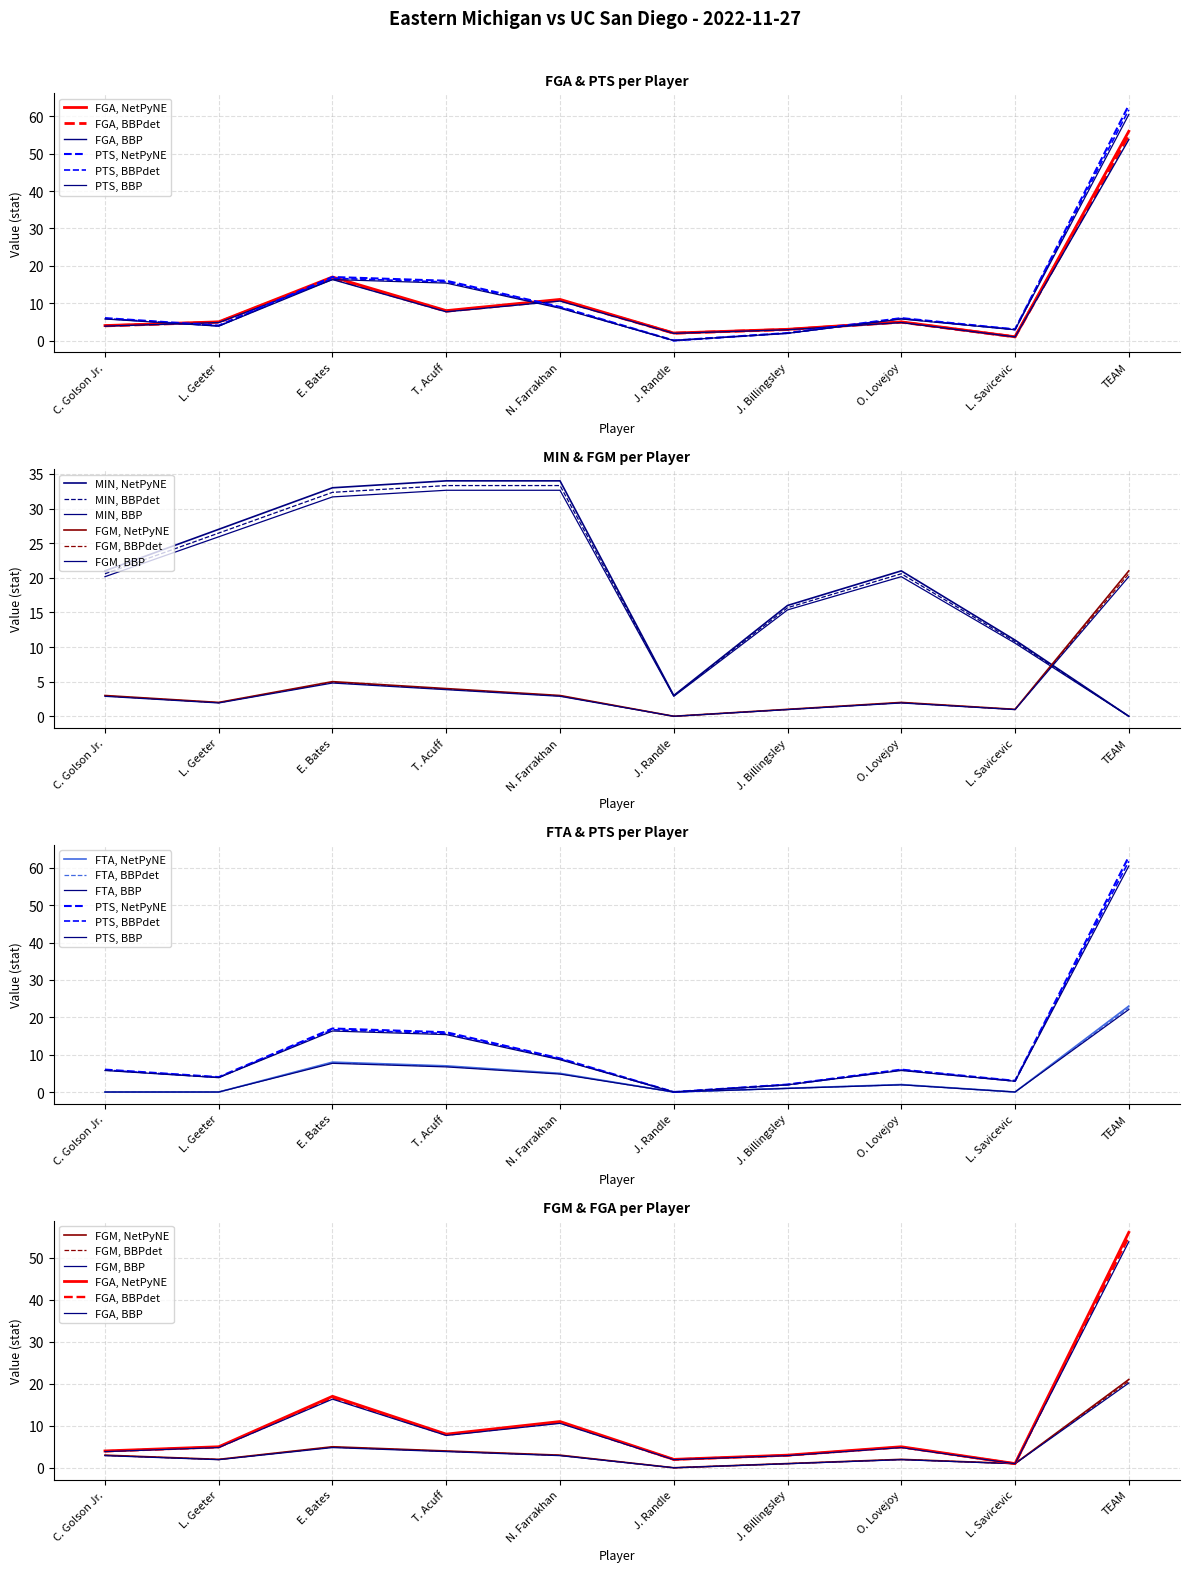

Which category has the lowest value in the MIN series?

TEAM